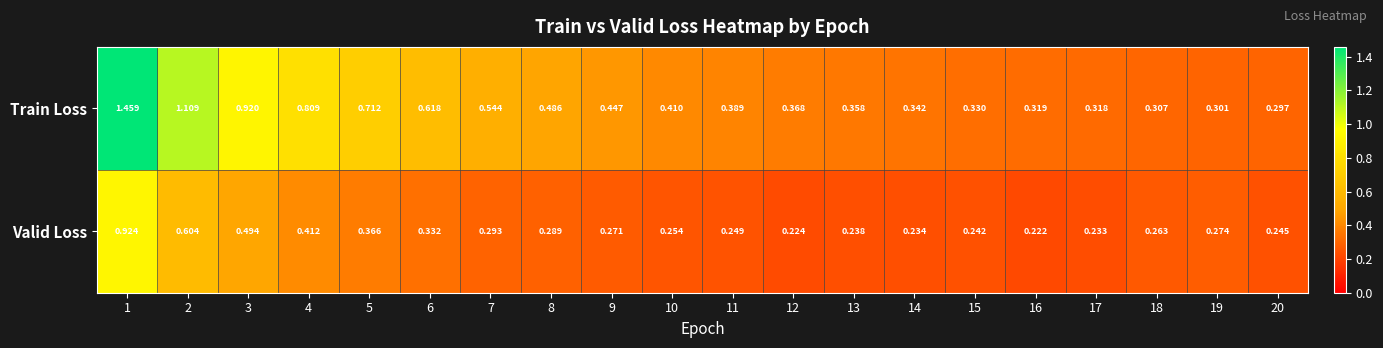

Which series has the widest spread of values?

Train Loss